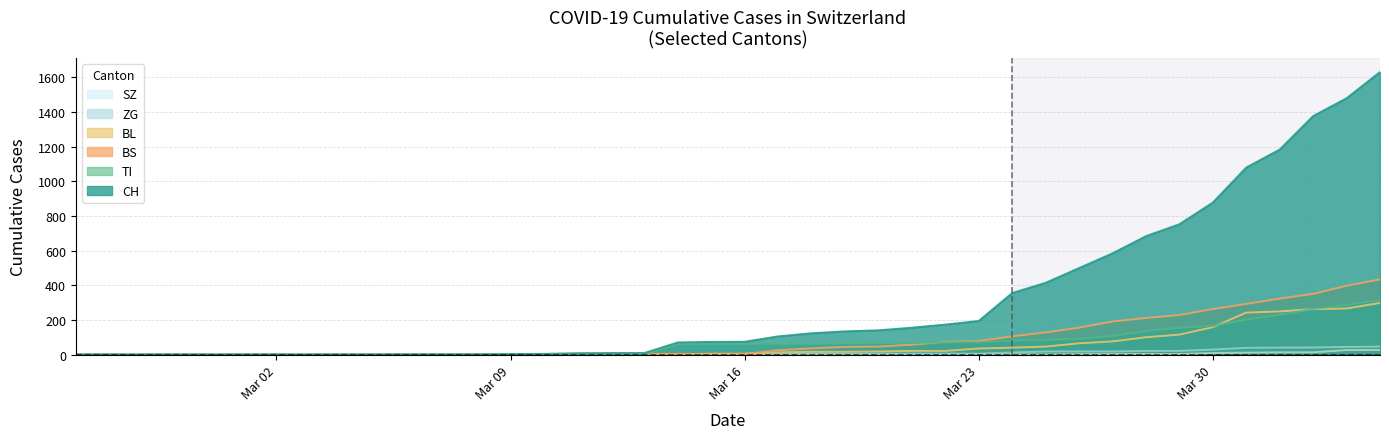

How many lines are shown in the chart?

6